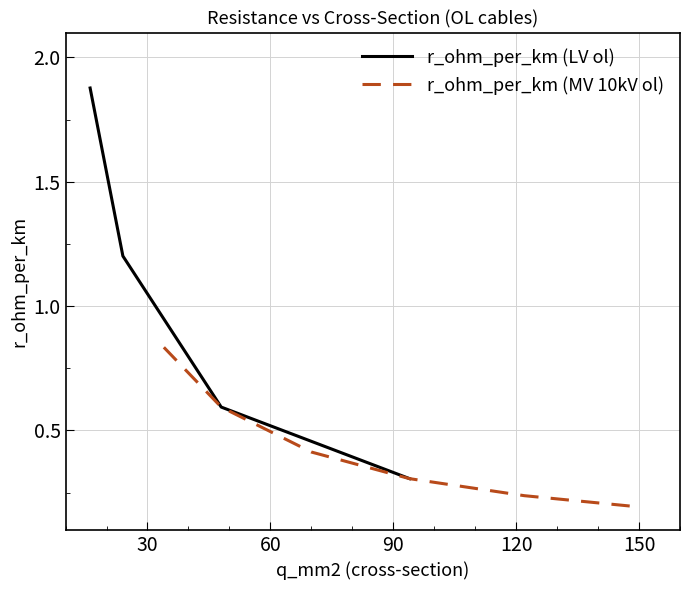

True or false: r_ohm_per_km (LV ol) has more than 2 interior local peaks.

False